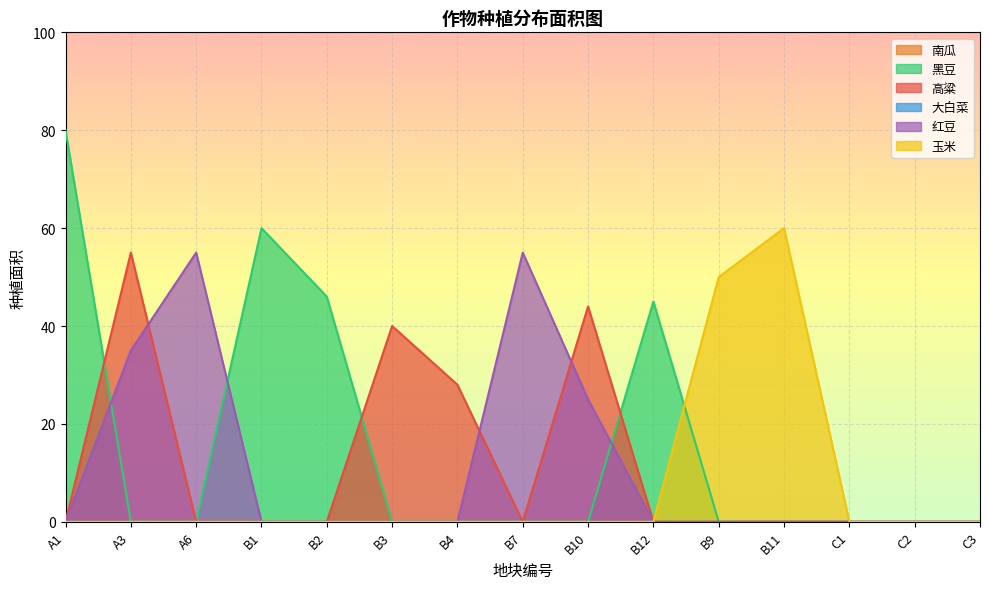

The 玉米 series shows 0 at B2. True or false?

True